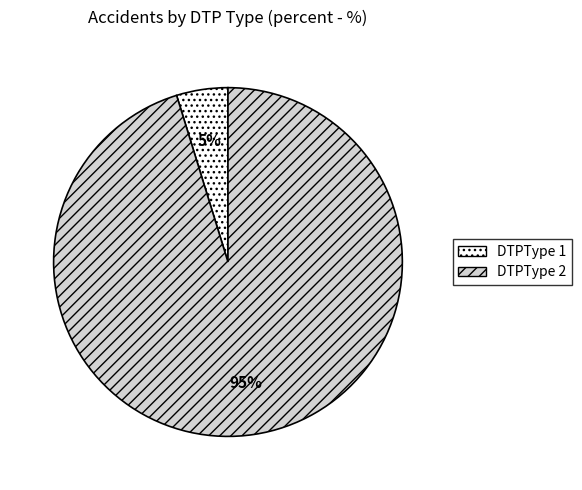

Is the sum of DTPType 2 and DTPType 1 greater than half?

Yes